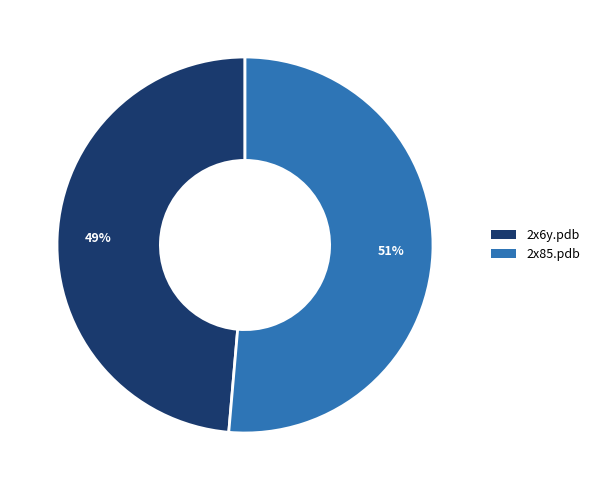

Does 2x6y.pdb represent more than half of the total?

No